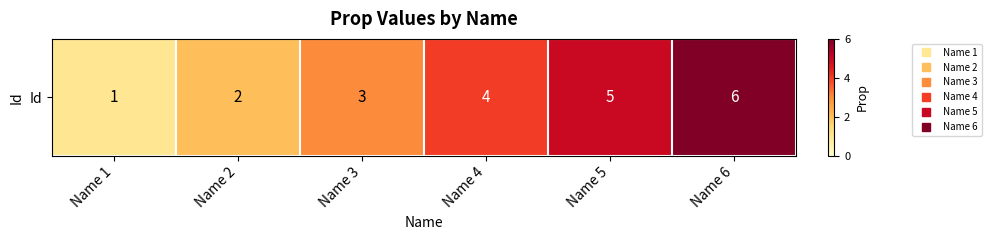

Where is the data nearest to the value 3?

Name 3